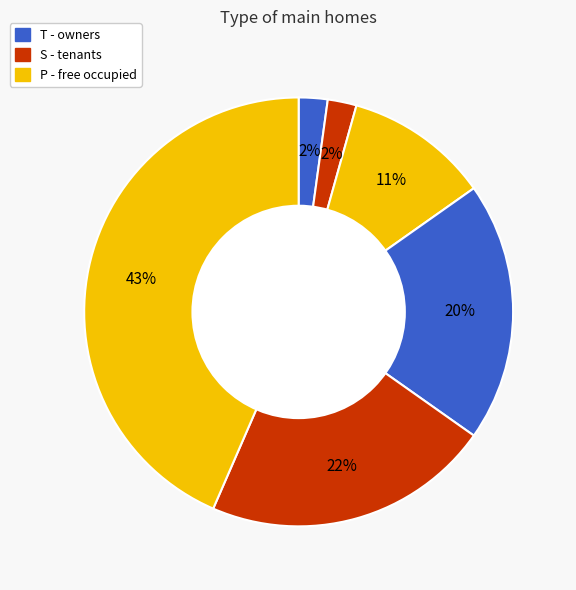

How many slices are in this pie chart?

6